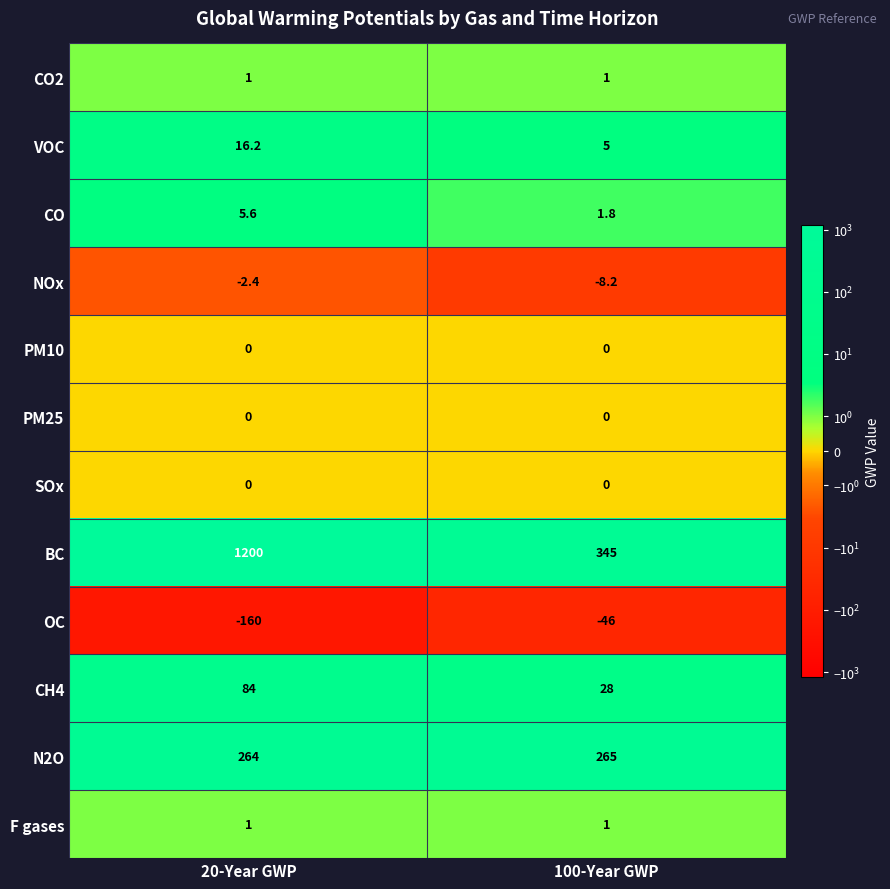

What value does the NOx series have at 20-Year GWP?

-2.4